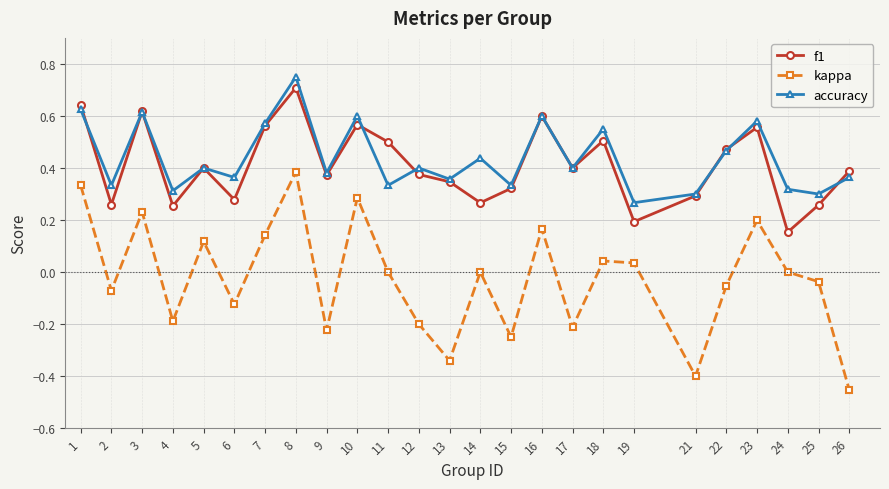

The accuracy series shows 0.4 at 13. True or false?

True